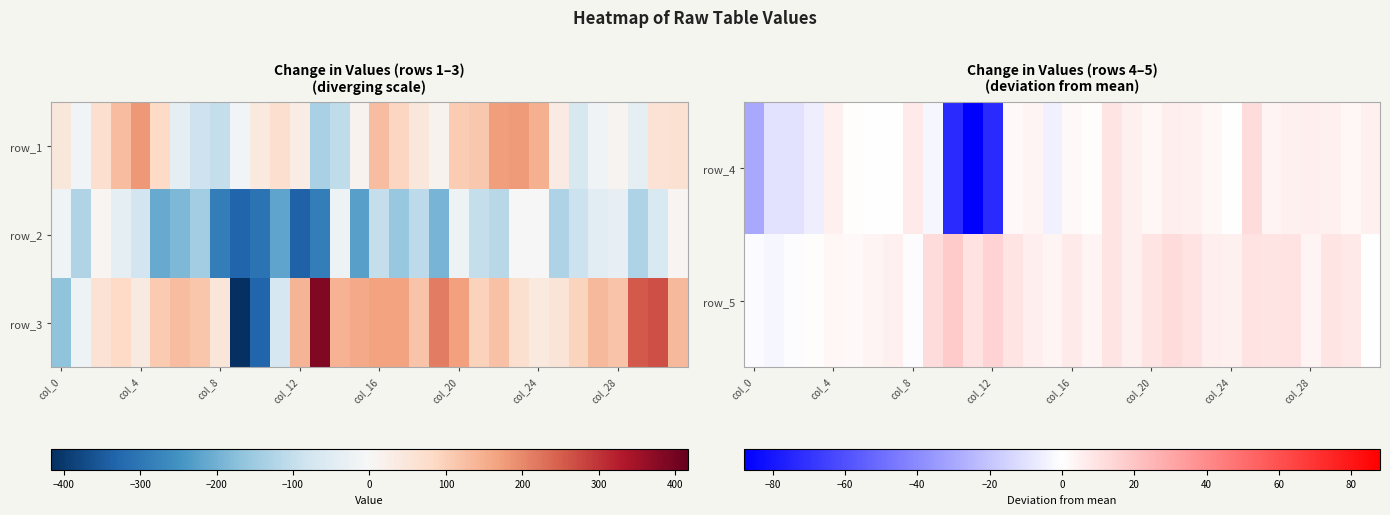

The value of row_1 at col_20 is 3.5. True or false?

False